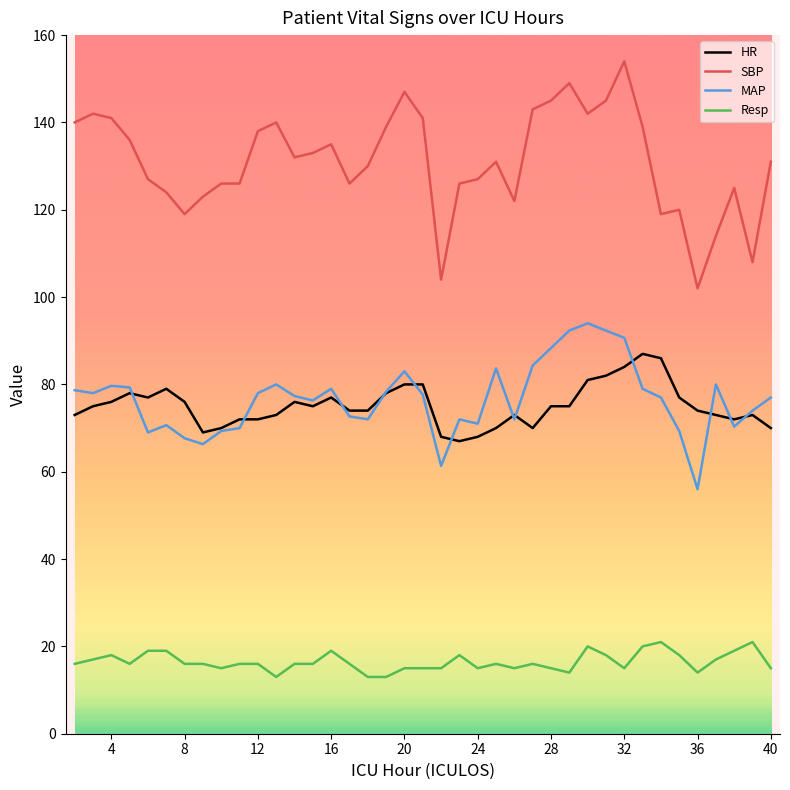

True or false: Resp and HR cross at least once.

False